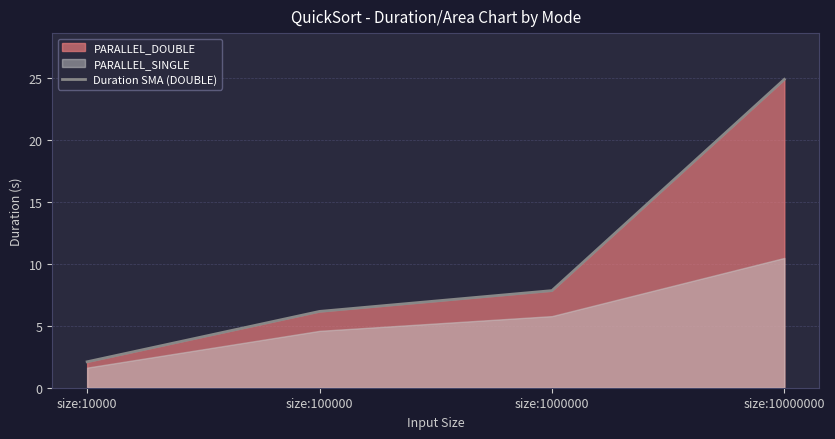

Rank the categories by value from lowest to highest.

size:10000, size:100000, size:1000000, size:10000000